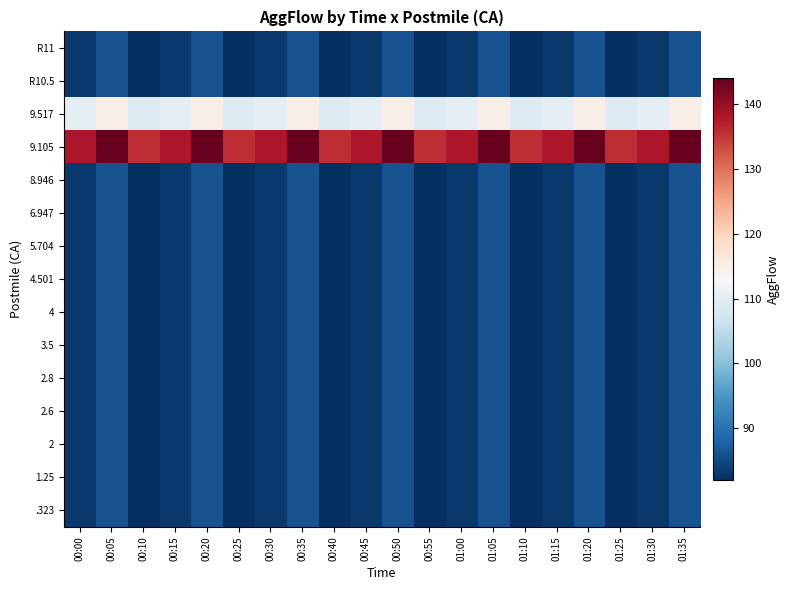

What is the difference between the highest and lowest values at 01:25?

54